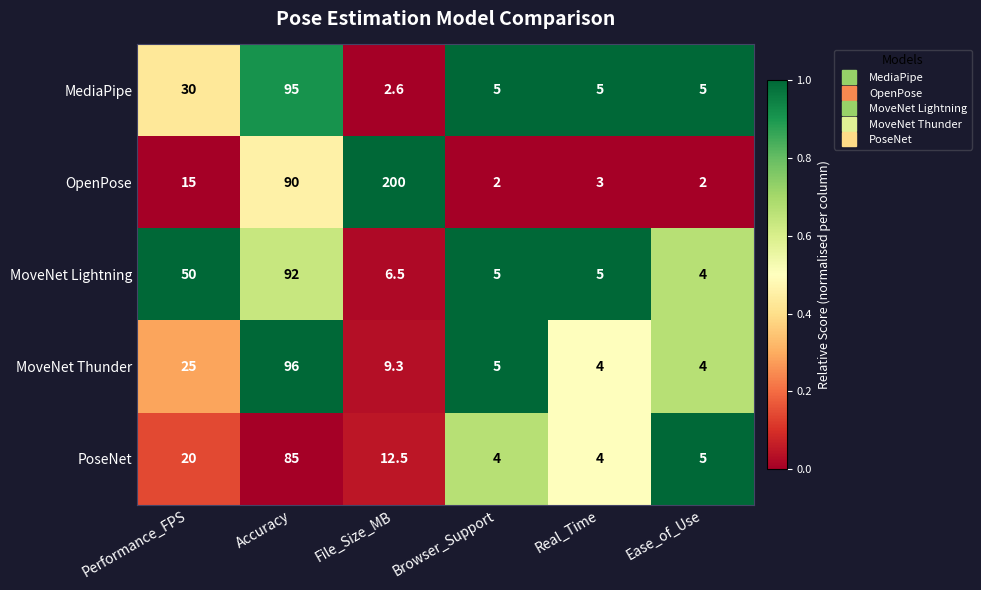

What is the difference between the highest and lowest values at Browser_Support?

3.0